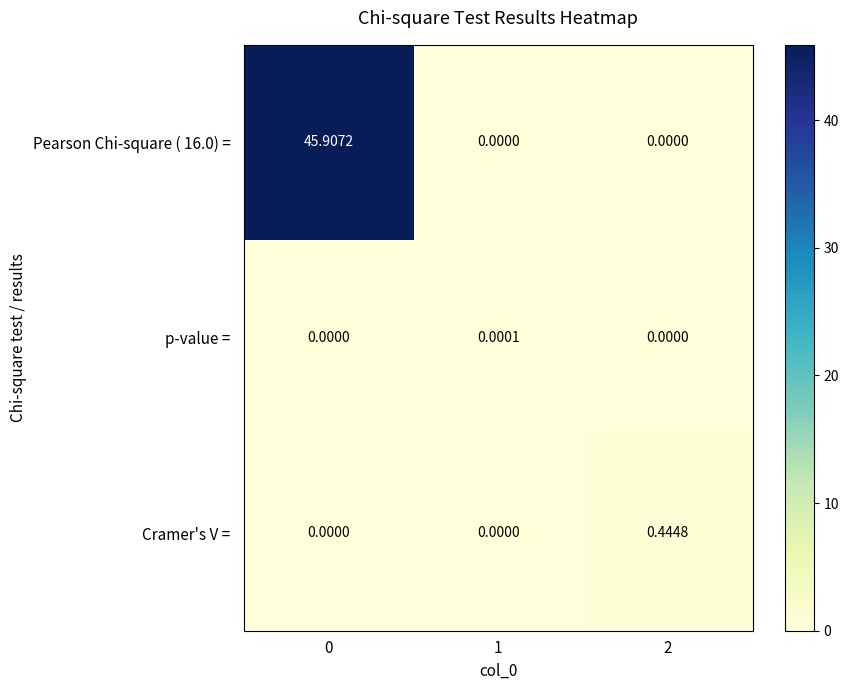

Count the number of data series in this chart.

3